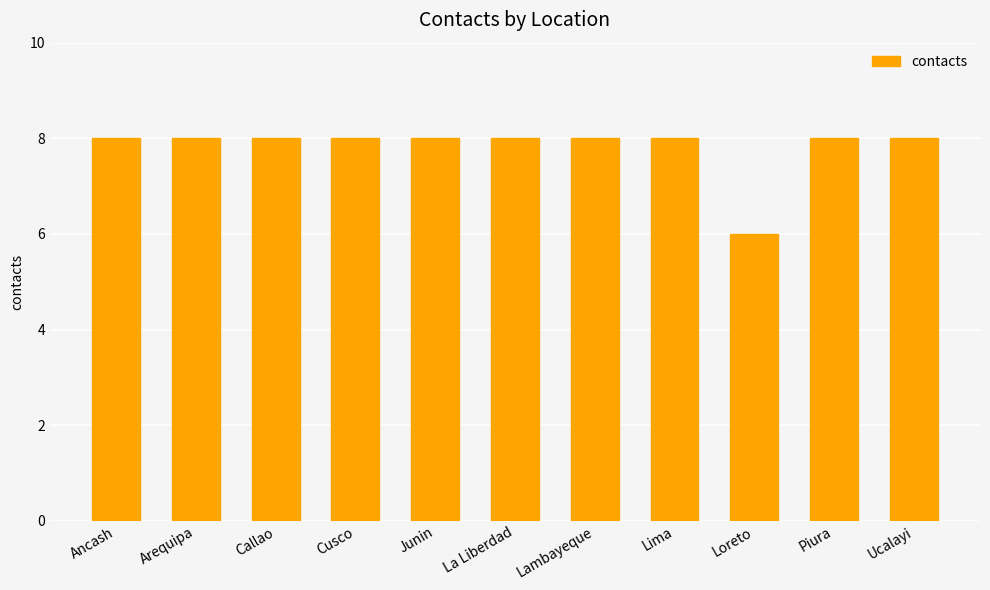

What is the minimum value shown in the chart?

6